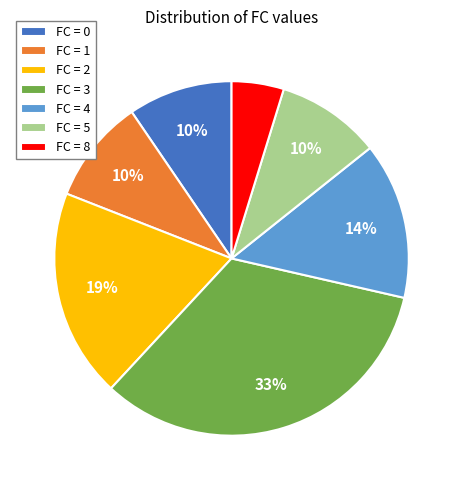

Is it true that FC = 3 is 46% of the pie?

False